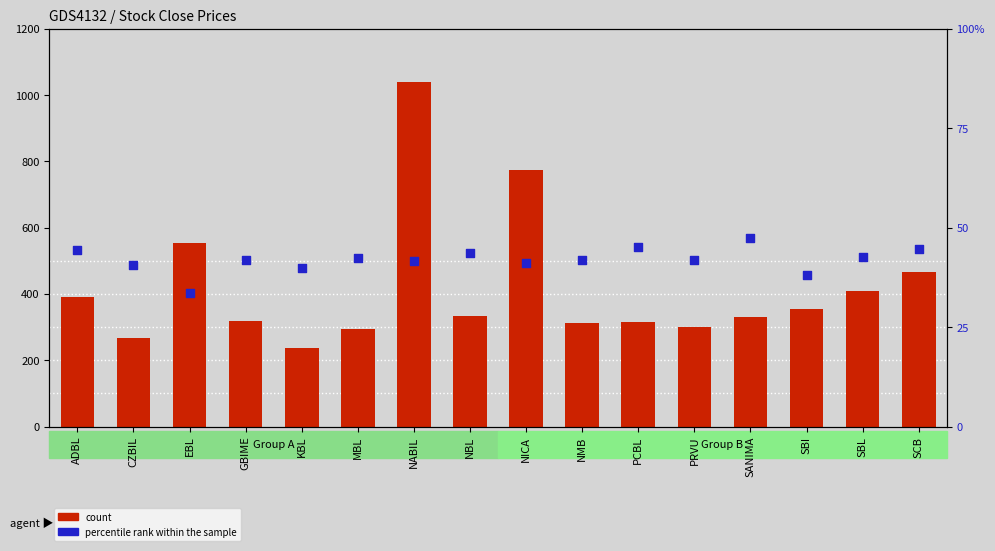

At which category is the sum across all series the highest?

NABIL